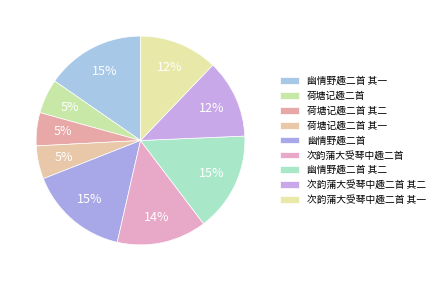

How many slices are in this pie chart?

9